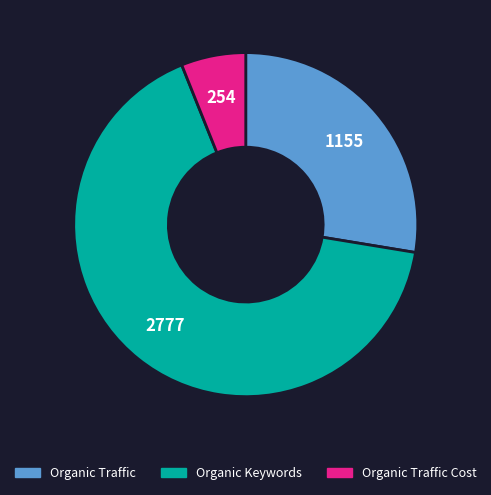

Rank the categories by value from lowest to highest.

Organic Traffic Cost, Organic Traffic, Organic Keywords